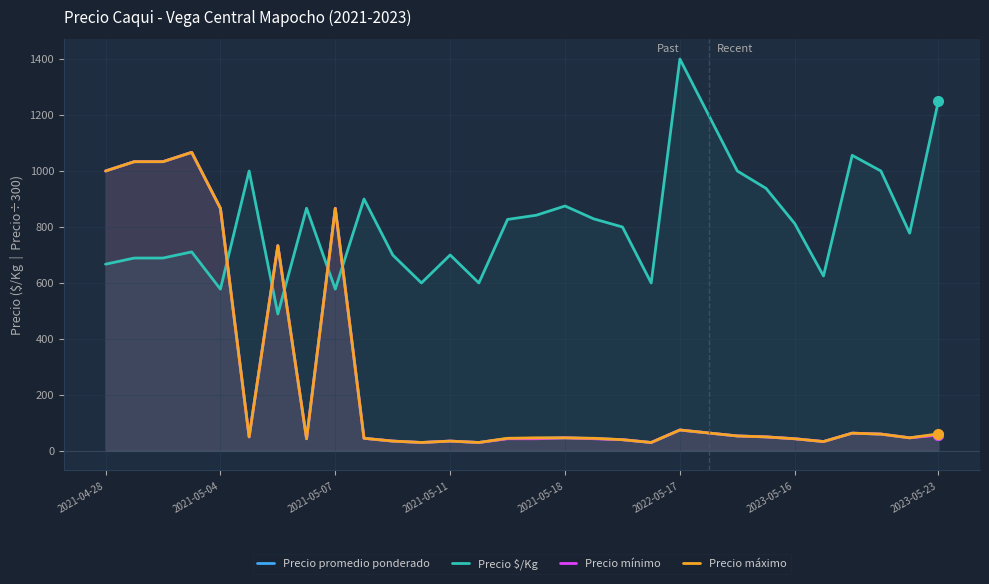

True or false: Precio máximo and Precio $/Kg intersect in this chart.

True